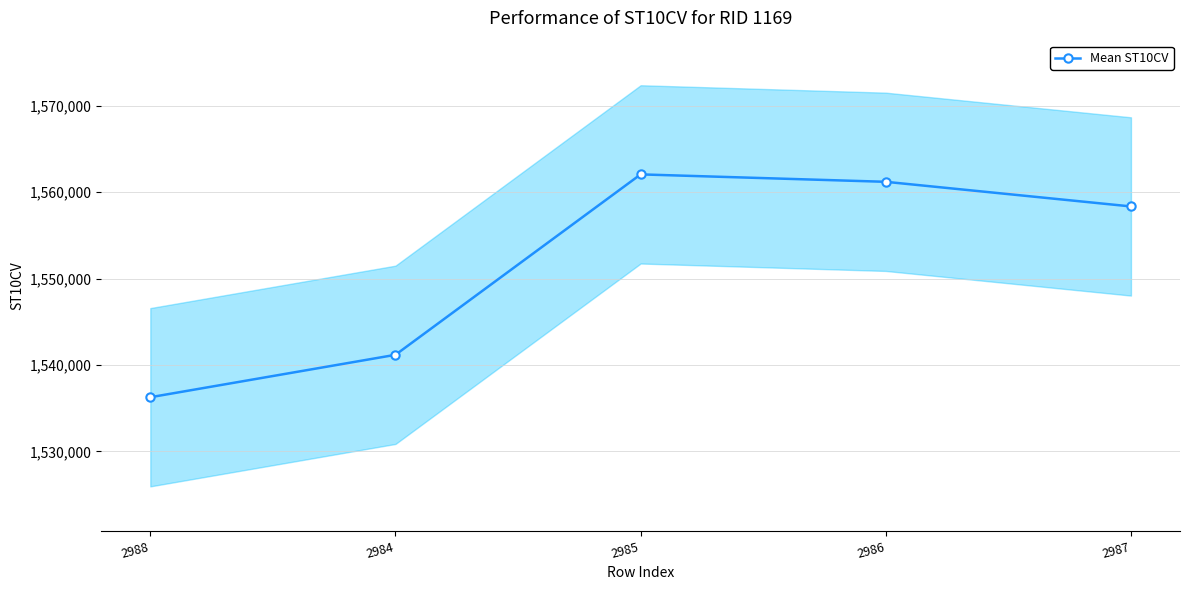

What is the maximum value shown in the chart?

1562060